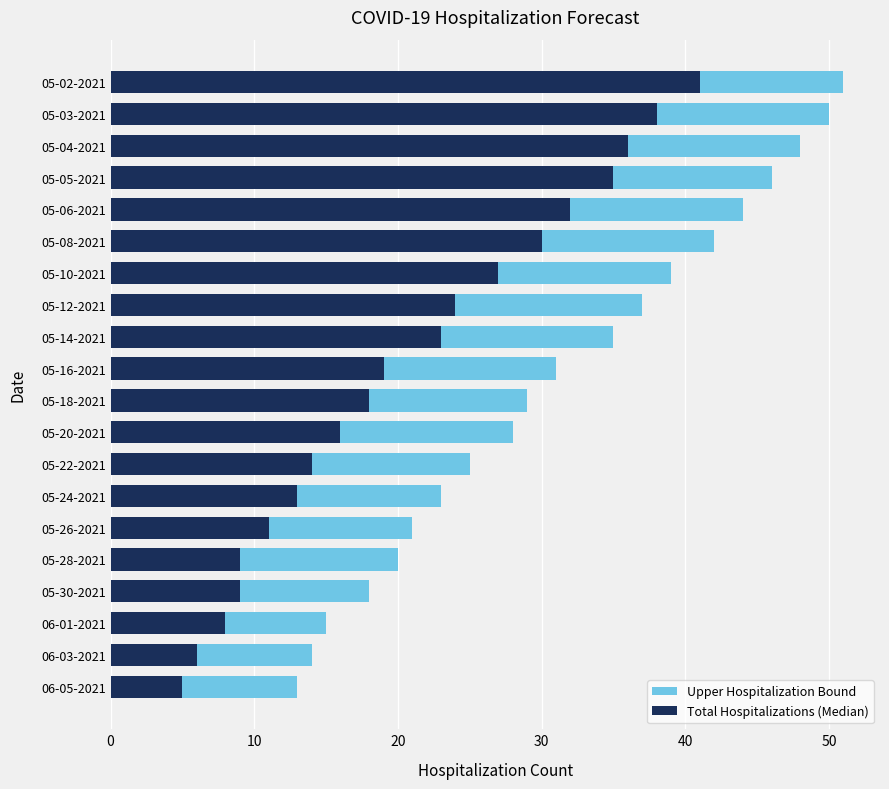

List the series in order of their overall mean, lowest first.

Total Hospitalizations (Median), Upper Hospitalization Bound